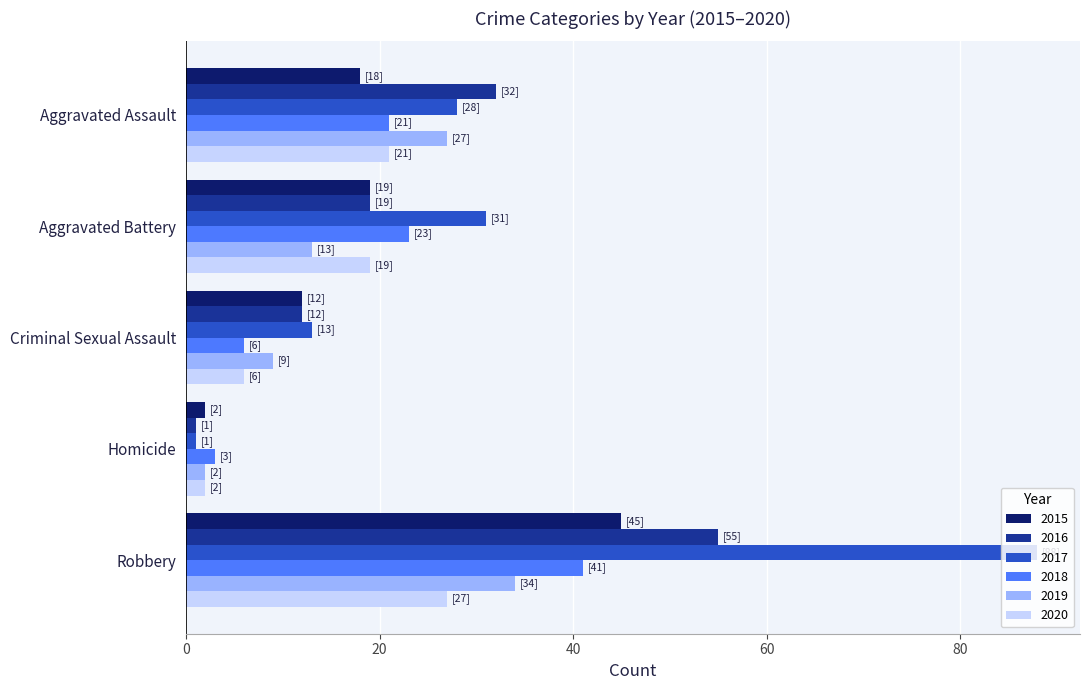

What is the difference between the 2019 values at Aggravated Battery and Robbery?

21